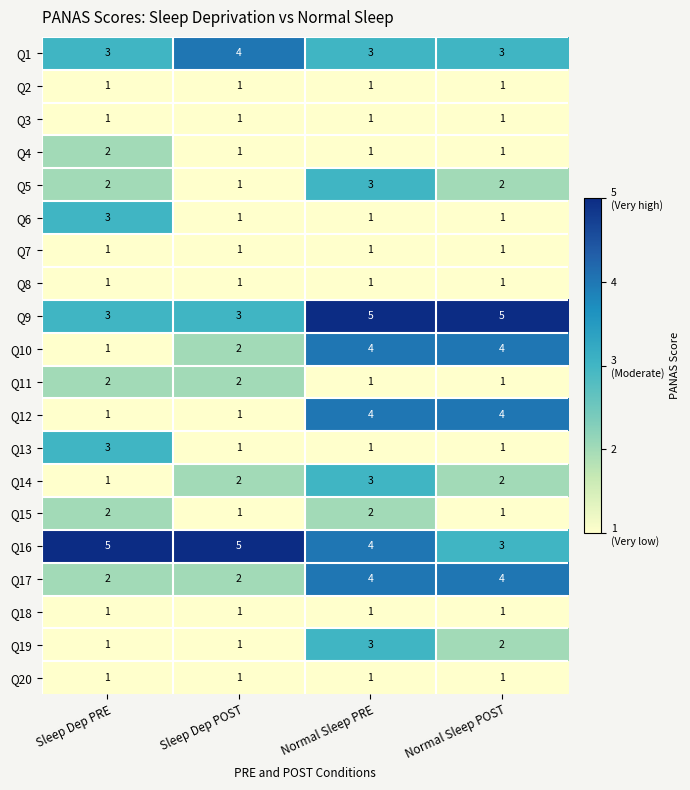

What is the sum of the Q15 values at Normal Sleep POST and Sleep Dep PRE?

3